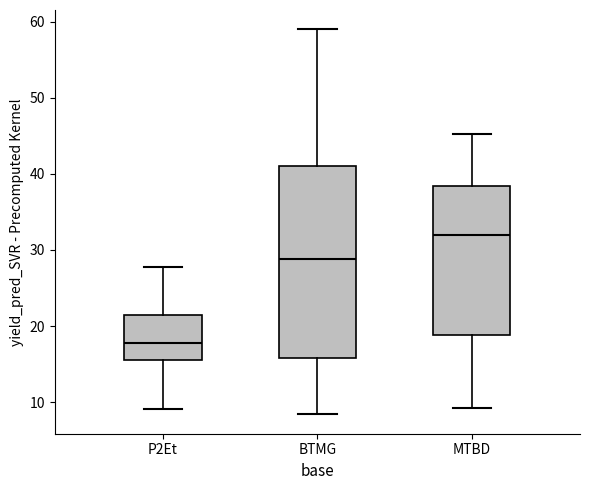

Which box has the lowest median line?

P2Et